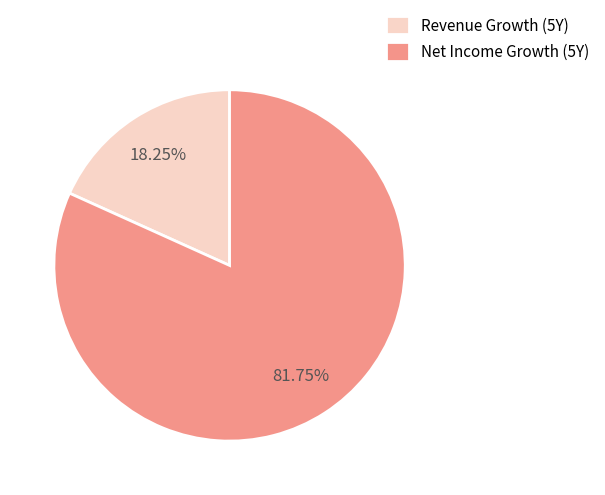

Which has a higher value, Revenue Growth (5Y) or Net Income Growth (5Y)?

Net Income Growth (5Y)